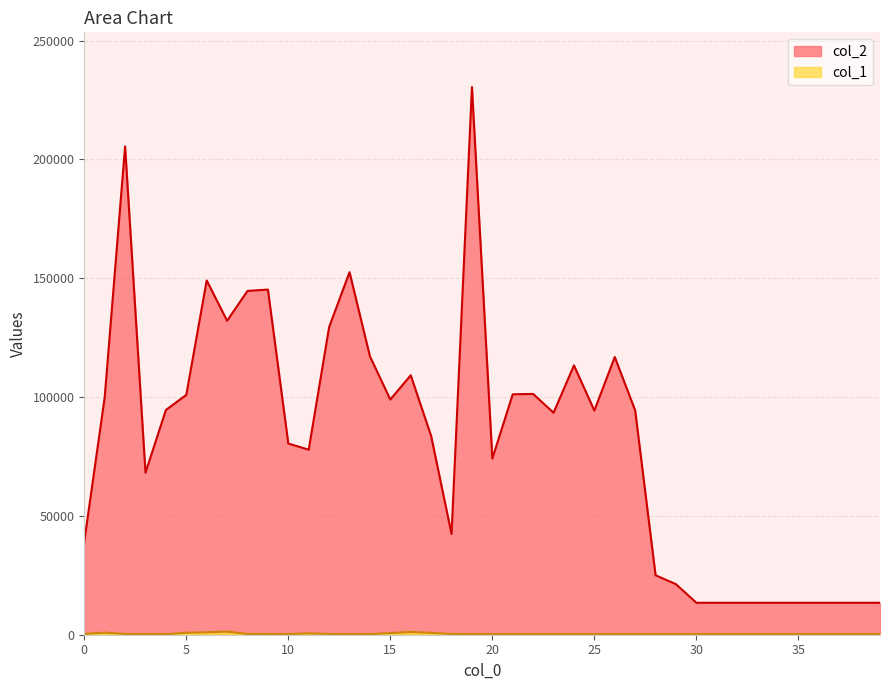

What is the value of the col_1 point at the 29th from the left?

249